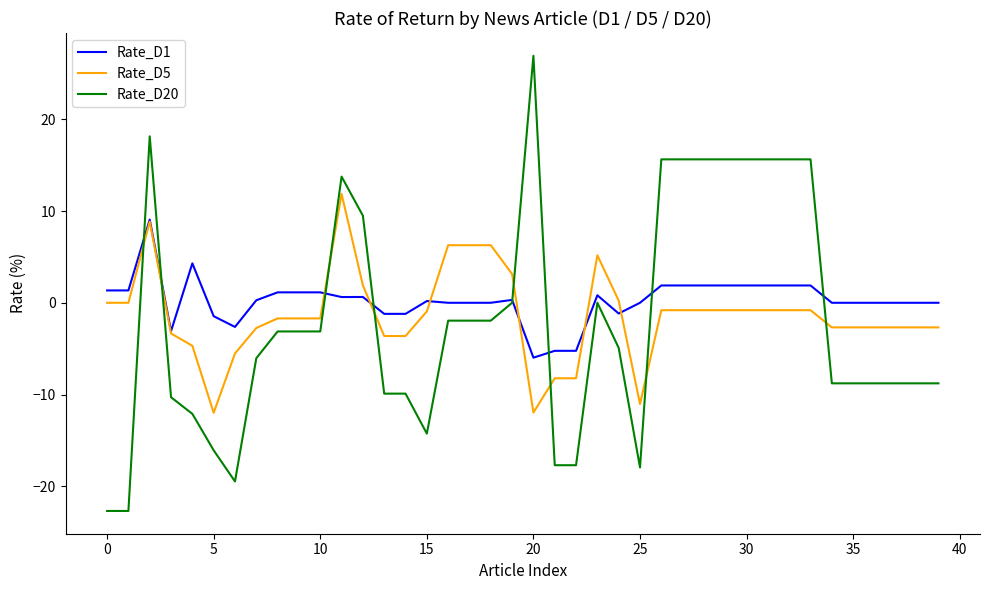

Which series has the largest range (max minus min)?

Rate_D20